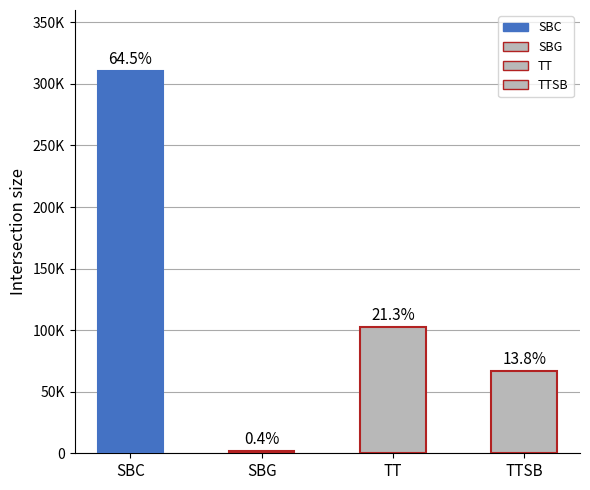

Which series has the largest total across all categories?

SBC